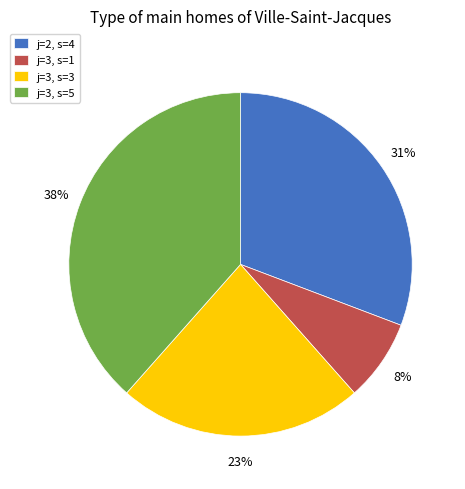

Between j=2, s=4 and j=3, s=3, which is larger?

j=2, s=4